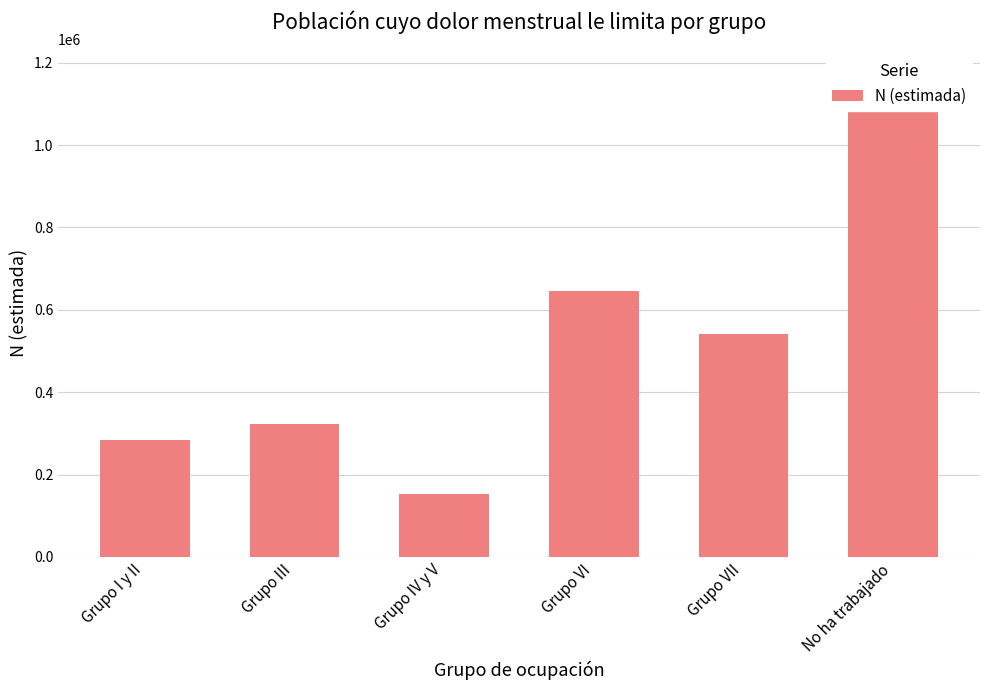

Which category has the highest value across all series?

No ha trabajado